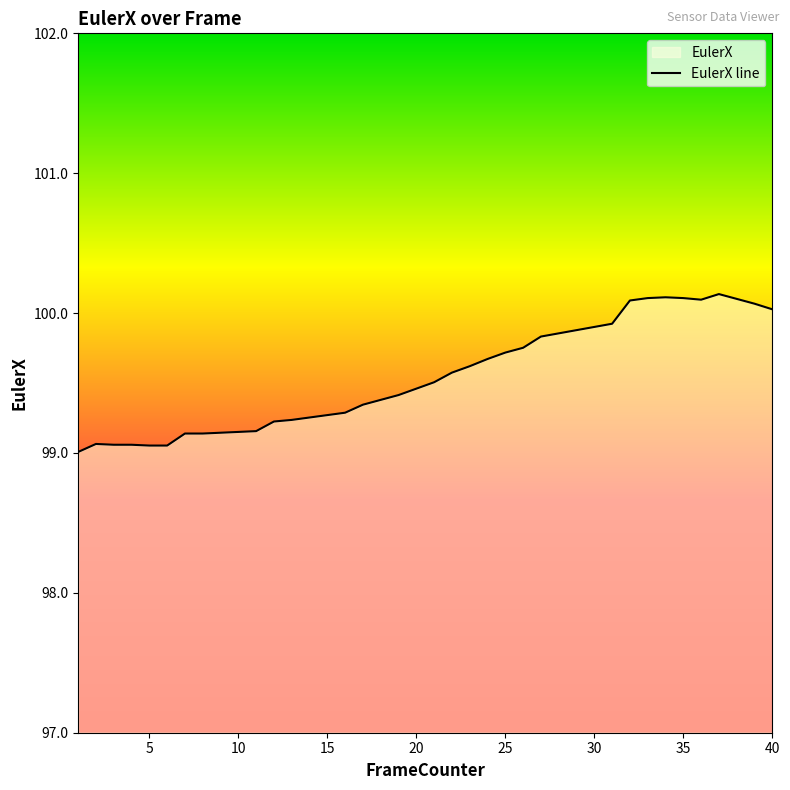

The chart shows a value of 100.0 at 40. True or false?

True